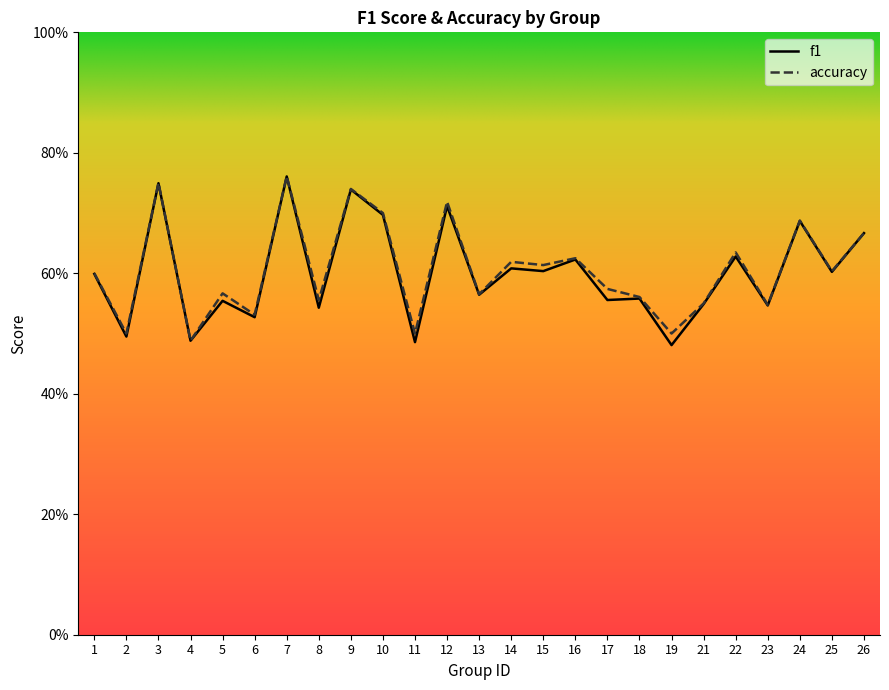

What value does the f1 series have at 24?

0.7